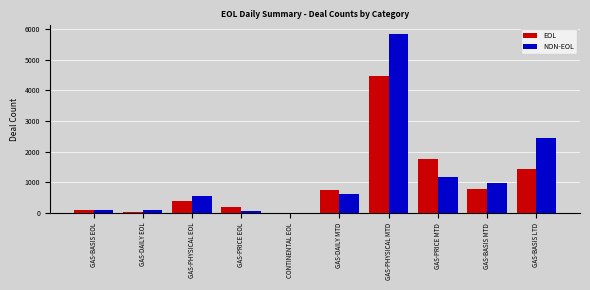

How many values in NON-EOL are above zero?

9